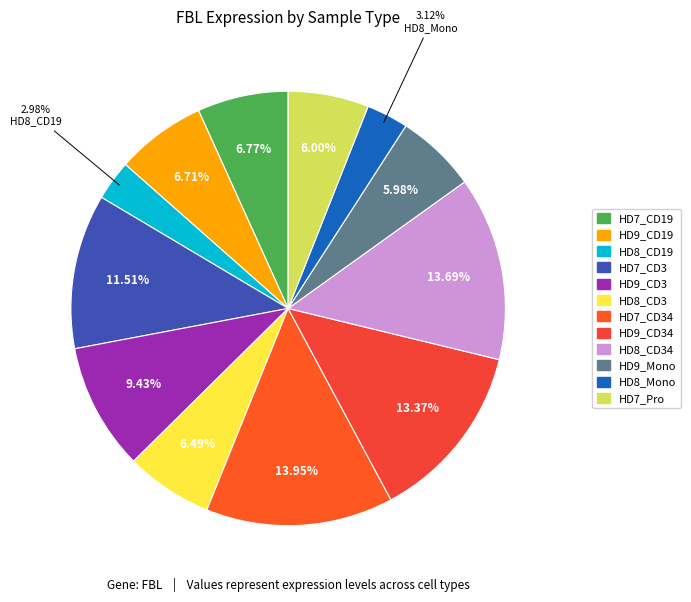

Which slice is the smallest?

HD8_CD19